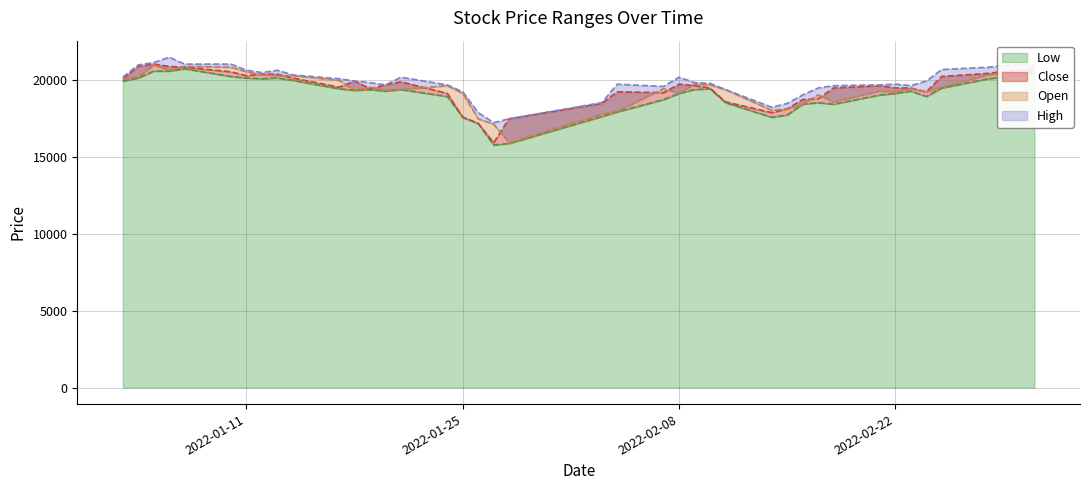

What is the minimum value for Low?

15750